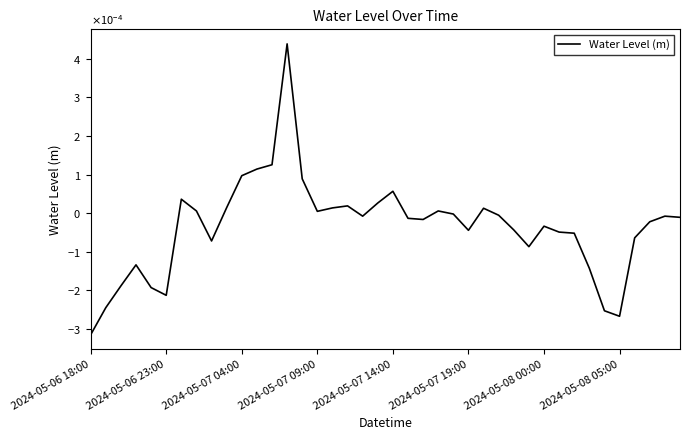

Does the chart display data point markers on the line(s)?

No